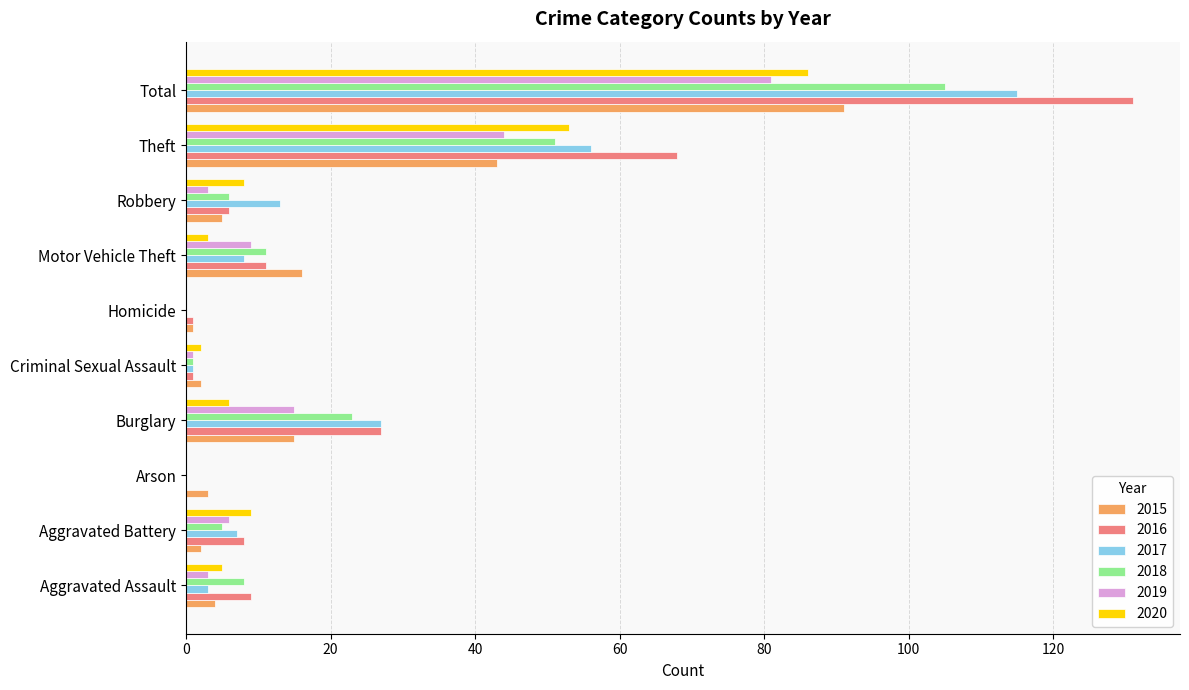

How many series are shown in this chart?

6